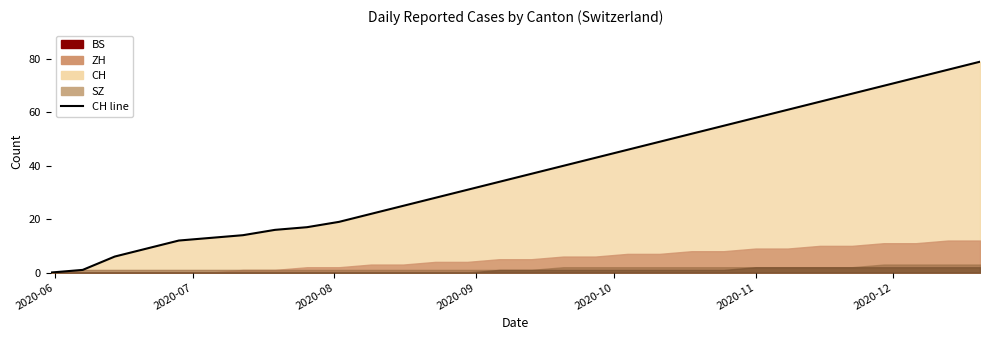

What is the average value?

37